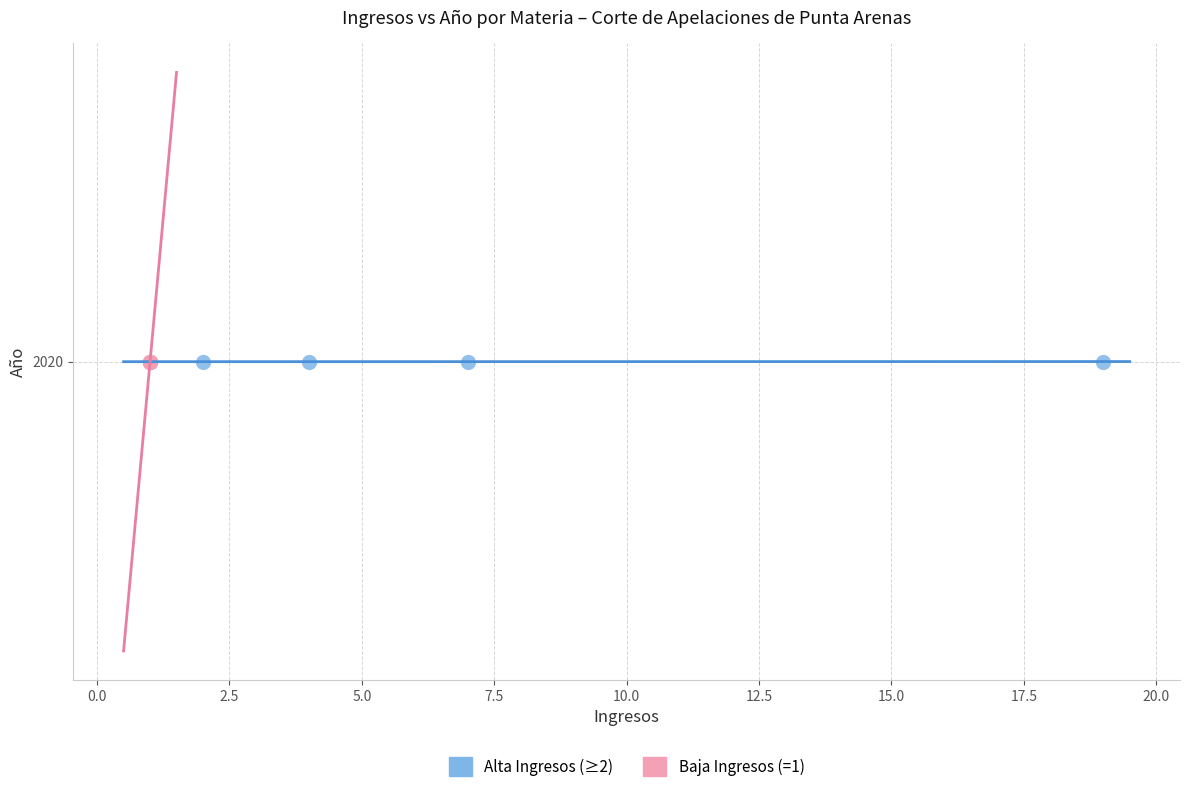

What are all the series names shown in the legend?

Alta Ingresos (≥2), Baja Ingresos (=1)